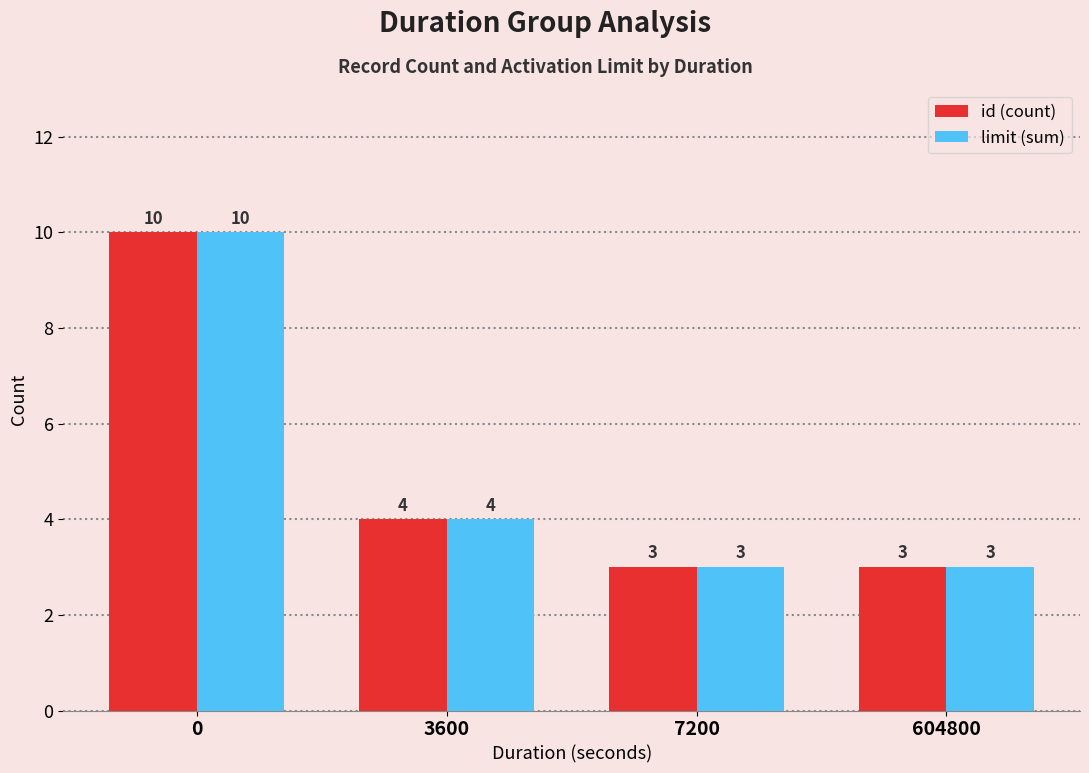

What is the difference between the maximum and second lowest values in the limit (sum) series?

7